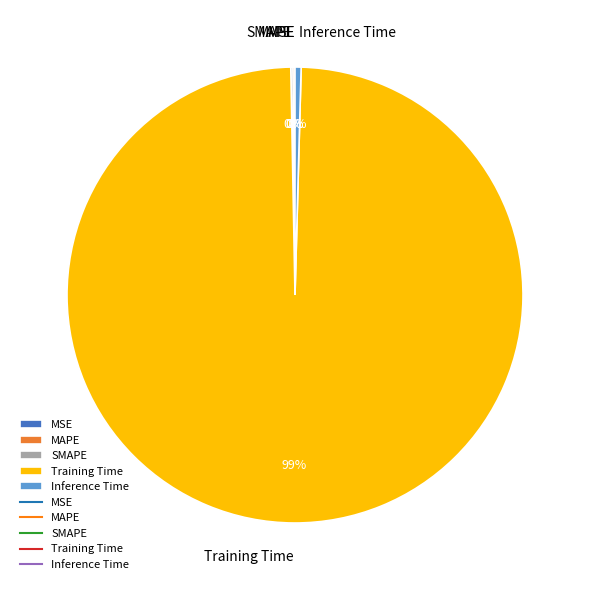

Which has a higher value, Inference Time or Training Time?

Training Time